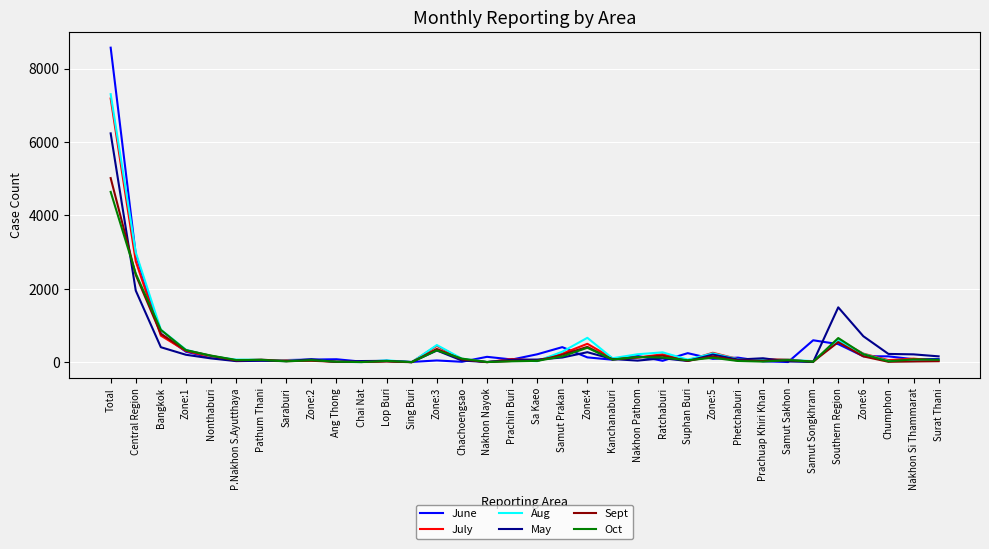

Where is May nearest to the value 3118?

Central Region